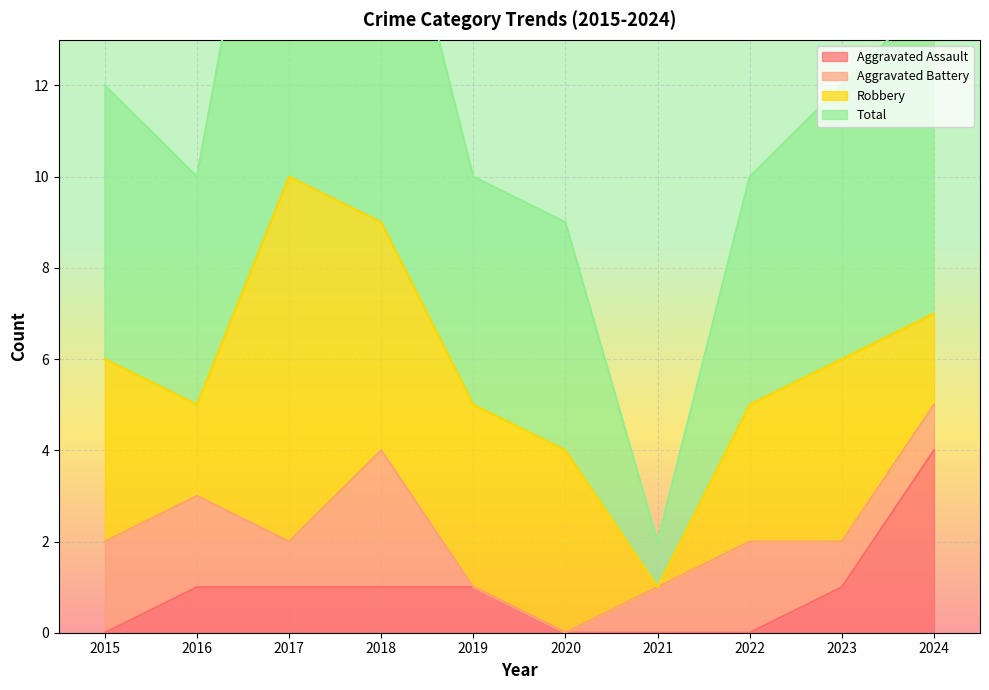

What is the difference between the highest and lowest values at 2021?

2